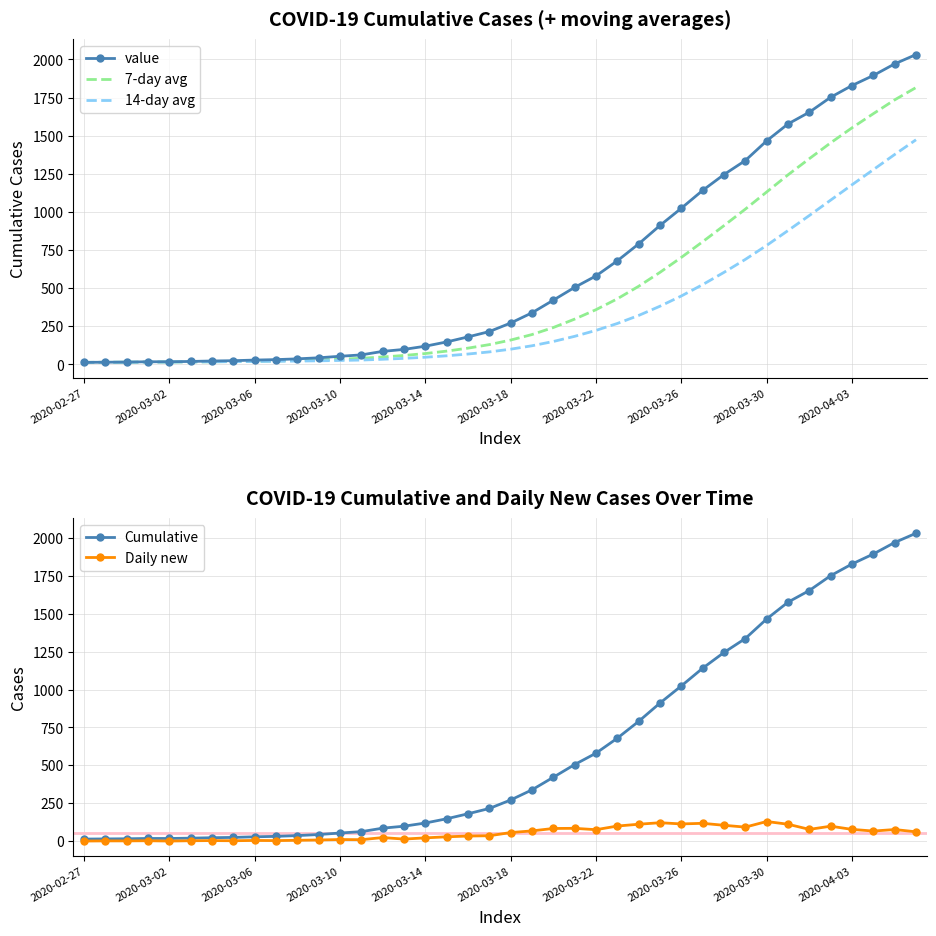

At which label does Cumulative reach its peak?

39